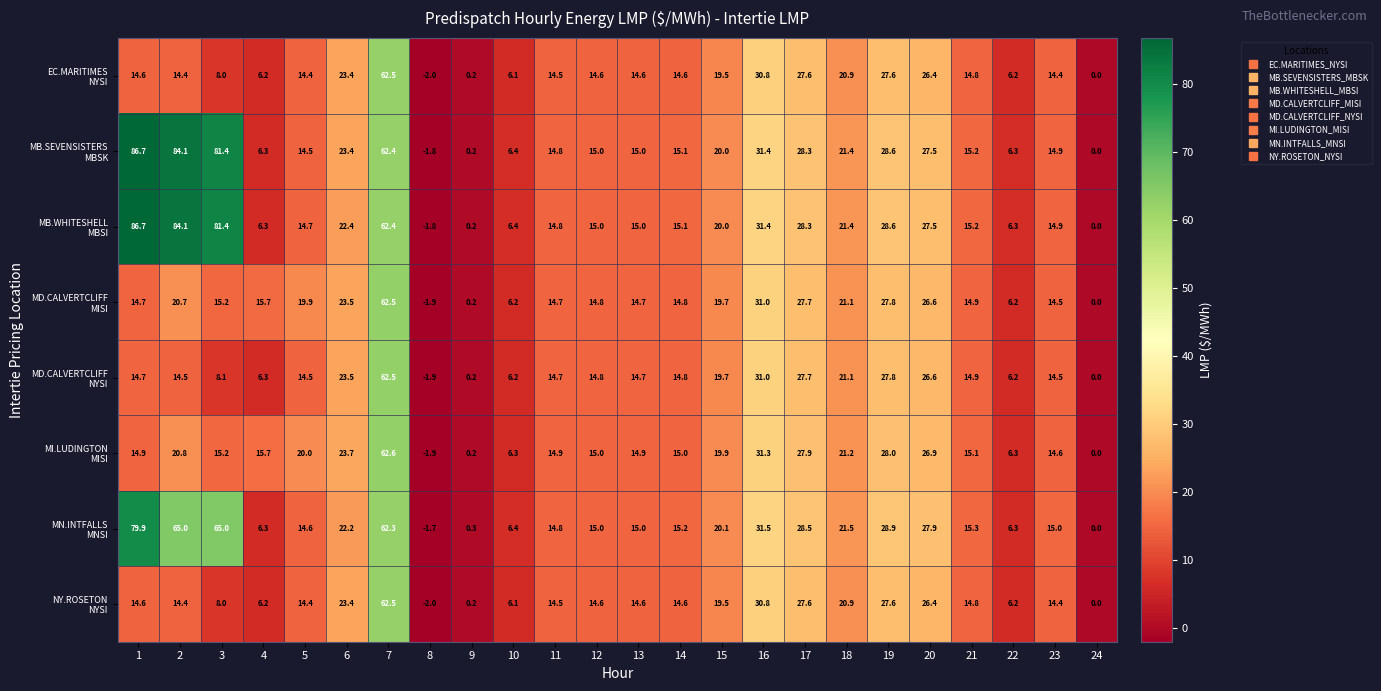

What is the smallest value displayed?

-2.0